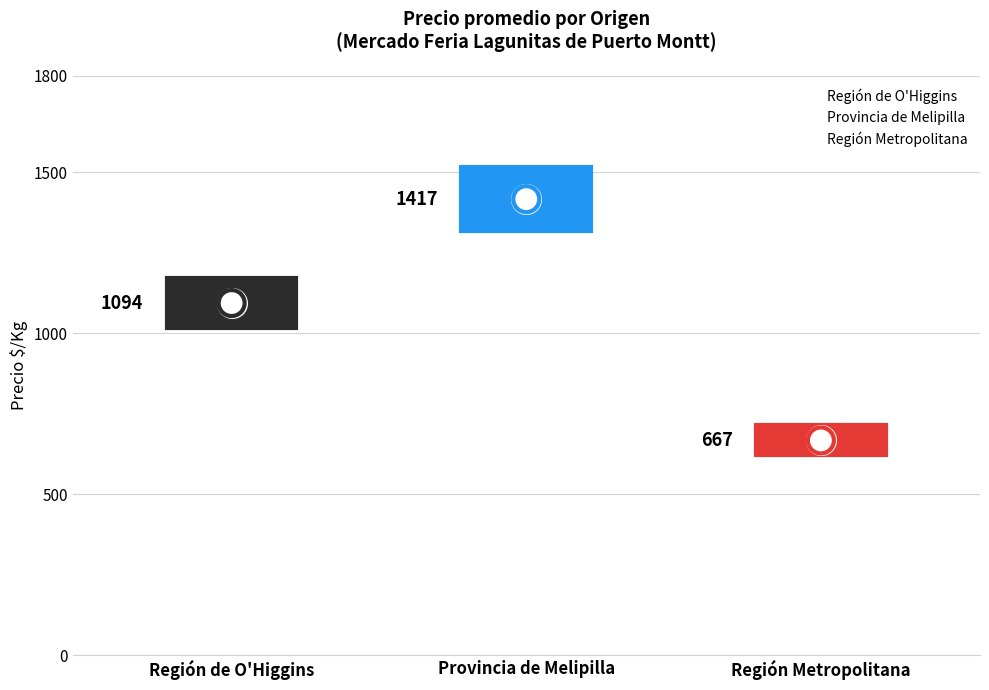

What is the change in value from Región de O'Higgins to Provincia de Melipilla?

+323